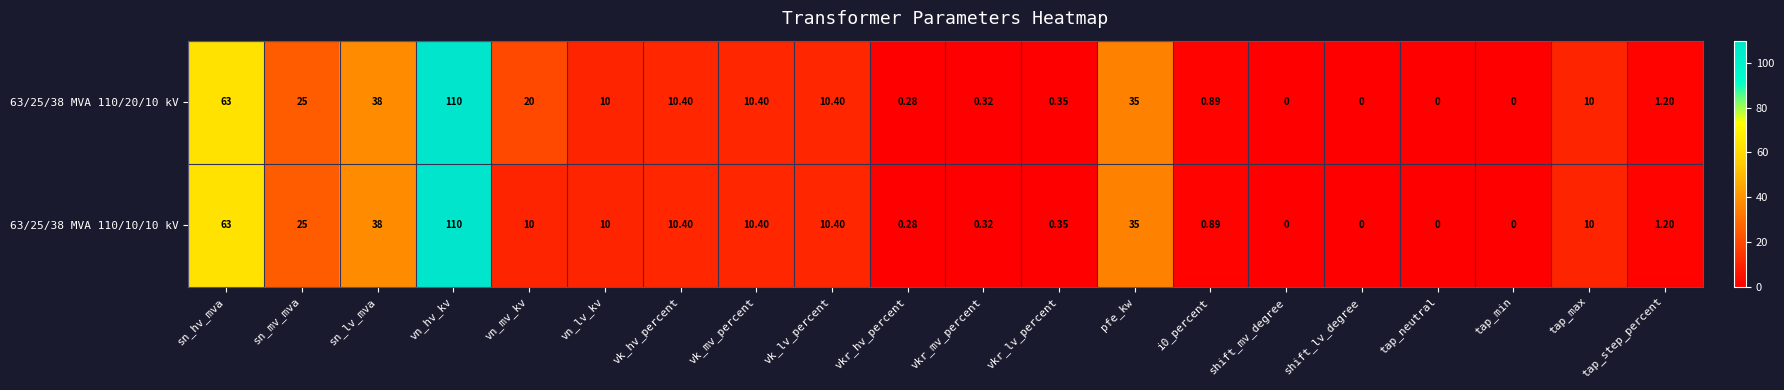

Is the value of 63/25/38 MVA 110/20/10 kV at sn_hv_mva greater than the value of 63/25/38 MVA 110/10/10 kV at vkr_hv_percent?

Yes